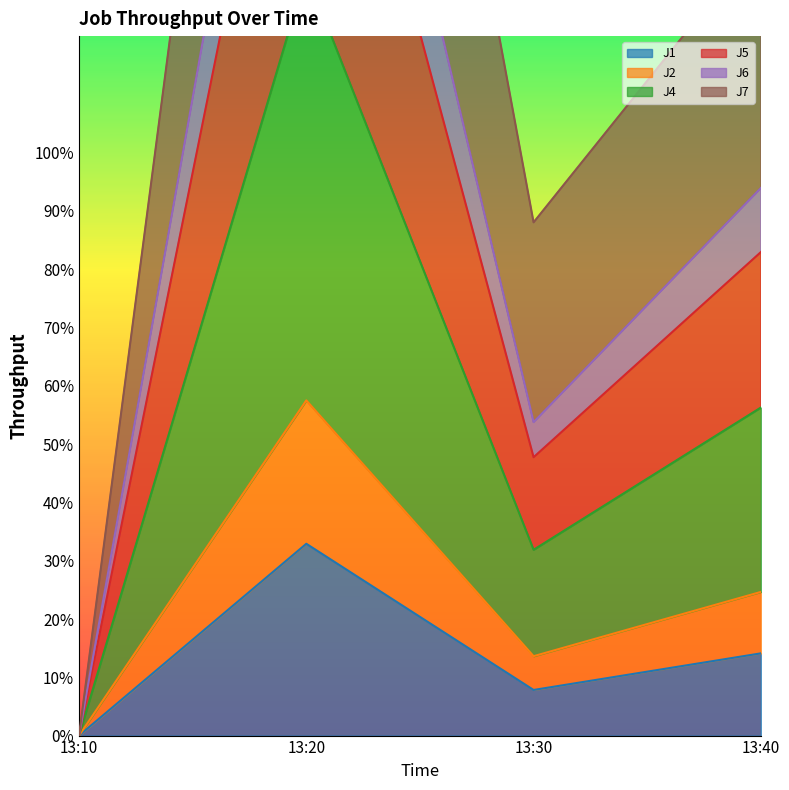

The value of J2 at 13:40 is 43.8. True or false?

False